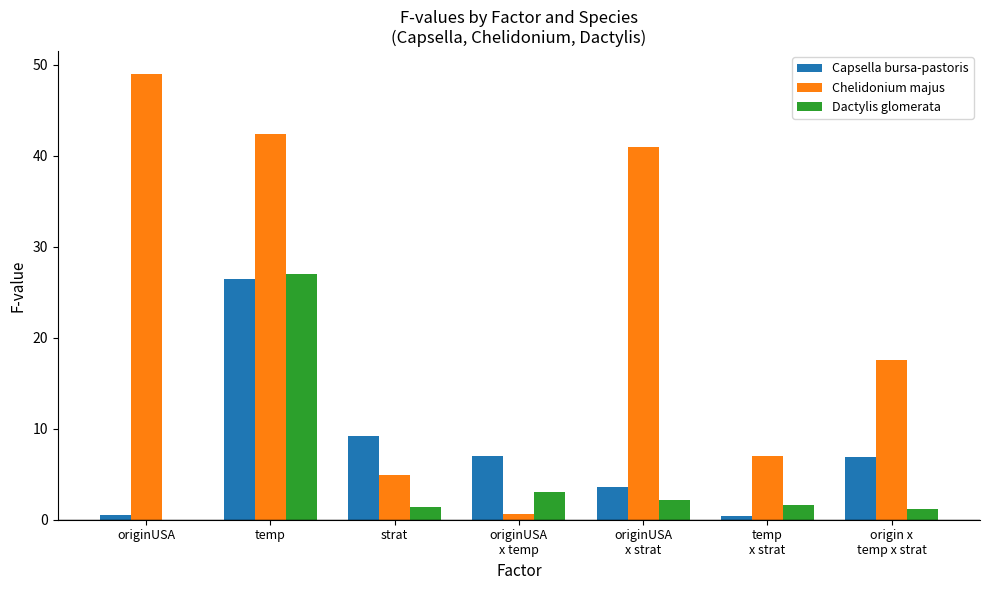

What is the spread (max minus min) of values at origin x
temp x strat?

16.4